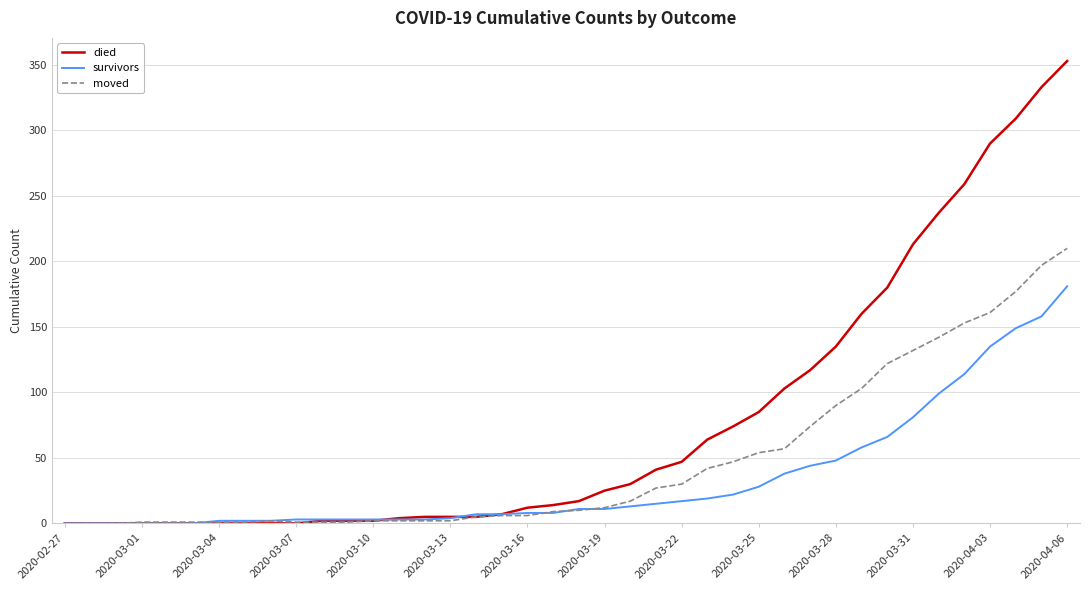

Which series has the largest total across all categories?

died